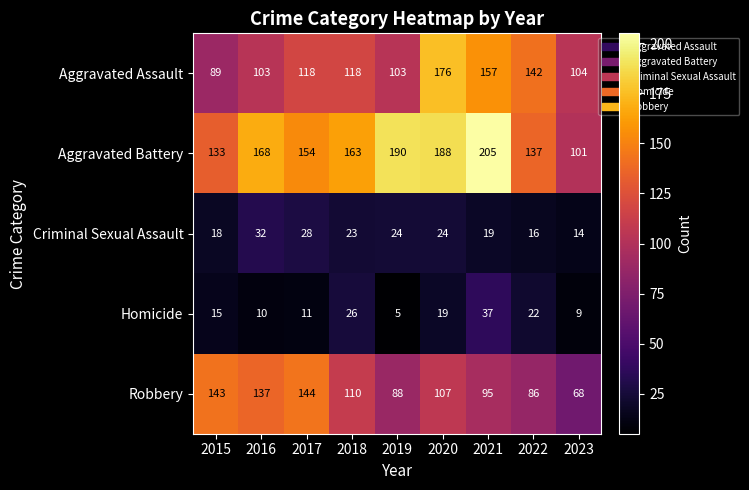

List the series in order of their peak value, lowest first.

Criminal Sexual Assault, Homicide, Robbery, Aggravated Assault, Aggravated Battery